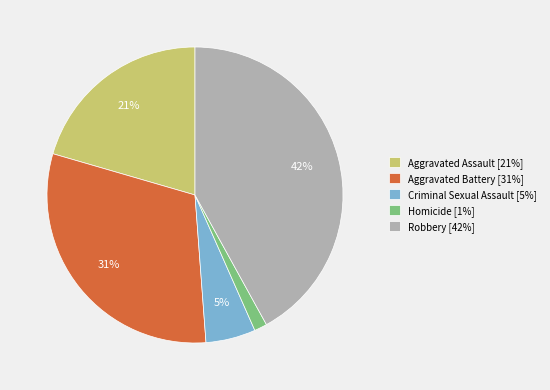

To the nearest percent, what is the average slice percentage?

20%